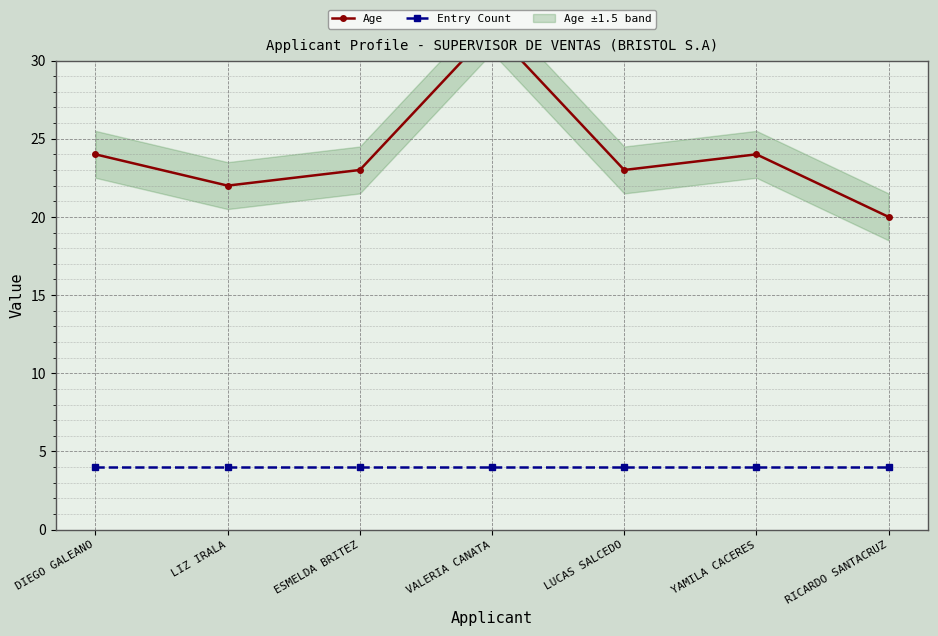

What is the value of the Age point at the 1st from the left?

24